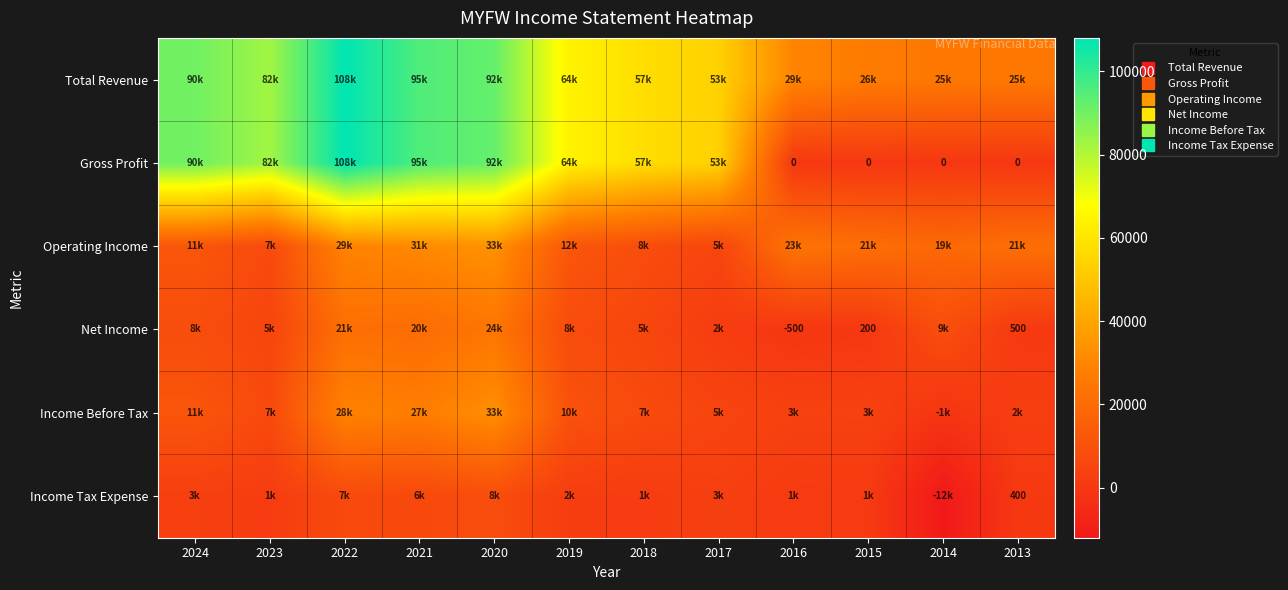

Which series has the largest range (max minus min)?

Gross Profit